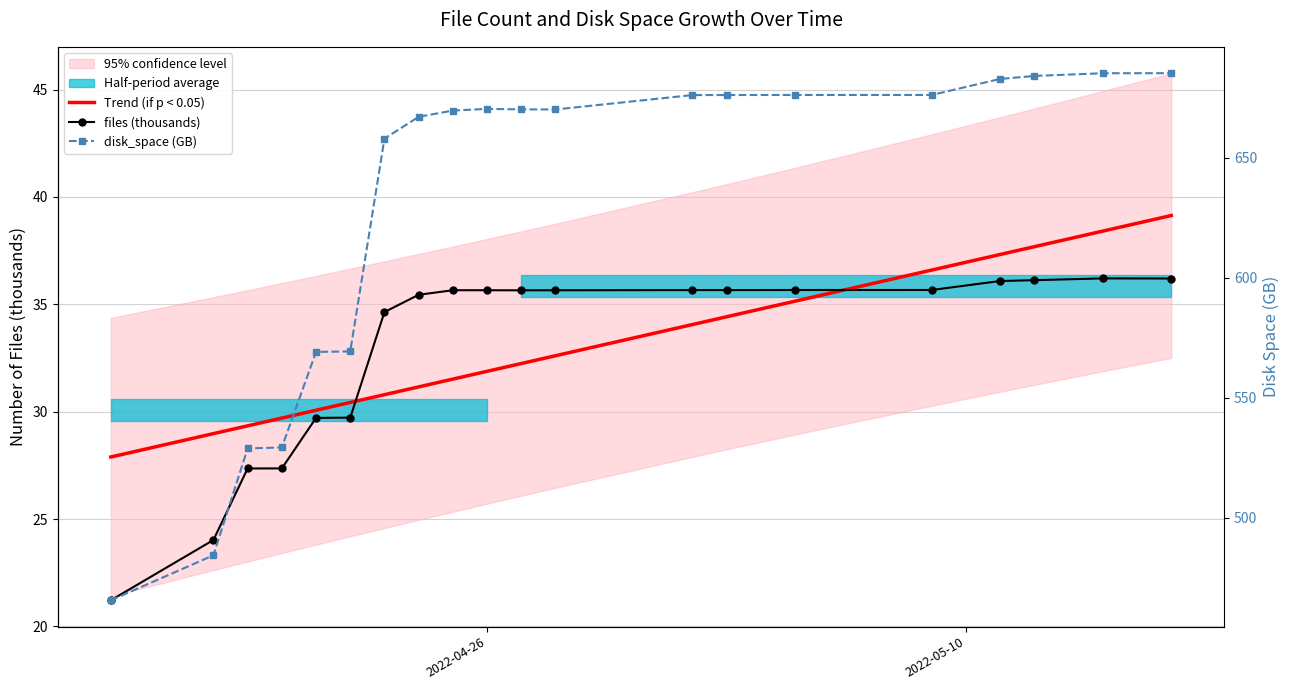

Is the value of disk_space (GB) at 15 greater than the value of files (thousands) at 17?

Yes